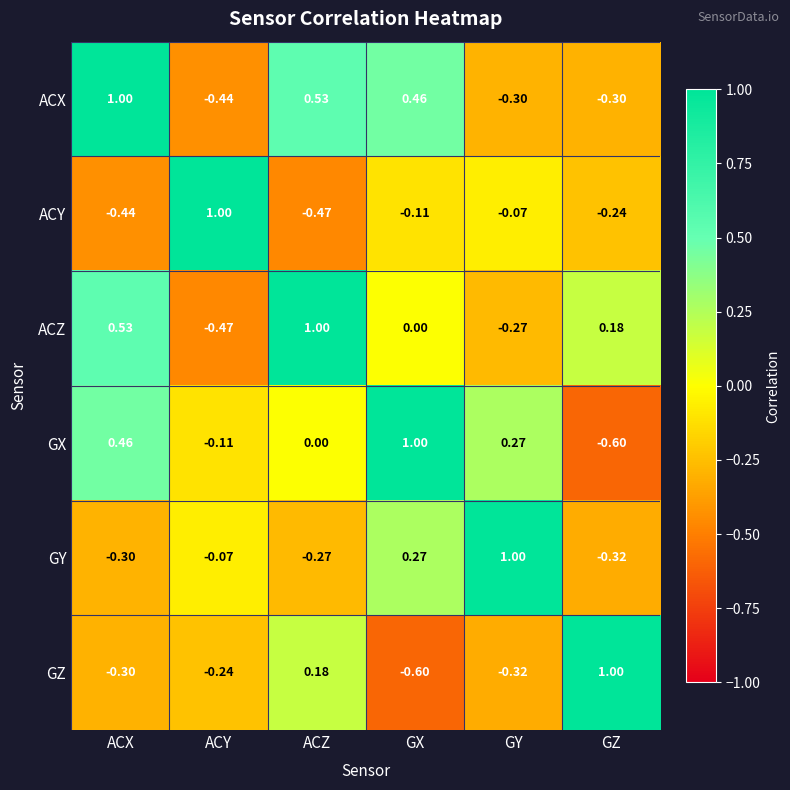

Where is ACY nearest to the value 0?

GY